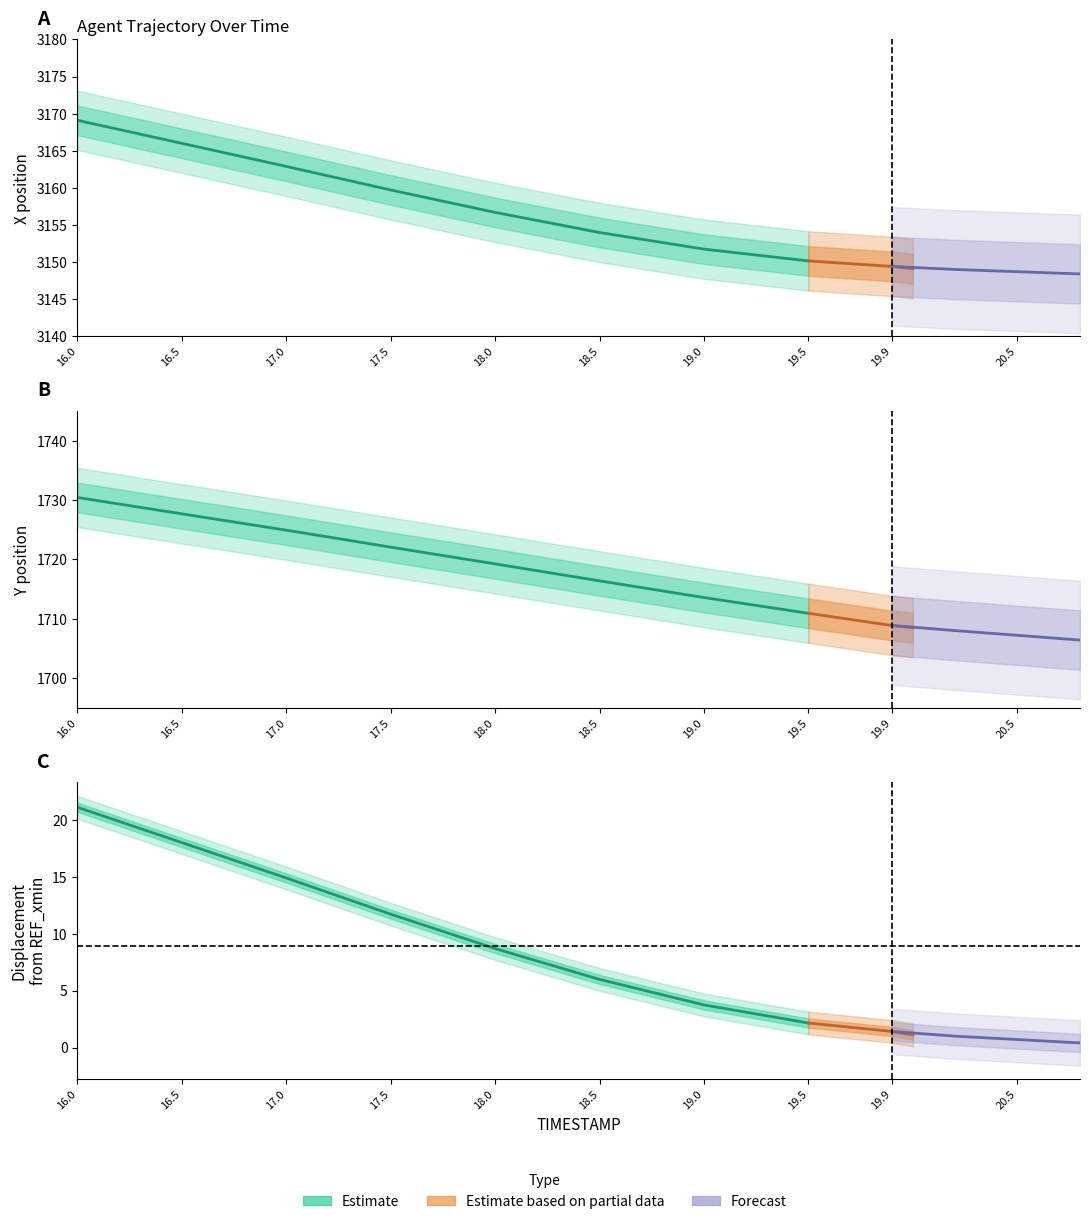

Which category has the highest value across all series?

16.0